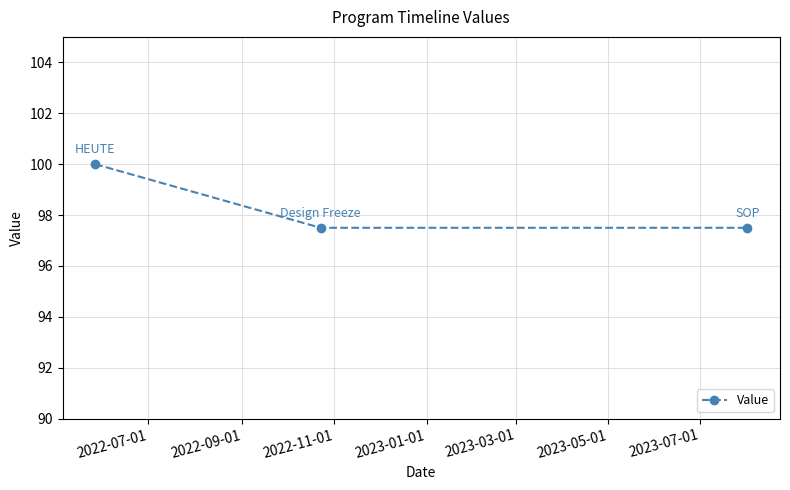

What is the sum of all values?

295.0